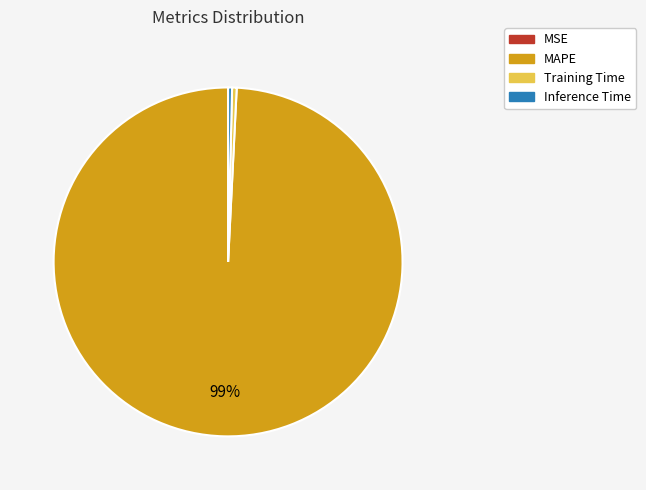

Which category has the biggest portion of the pie?

MAPE